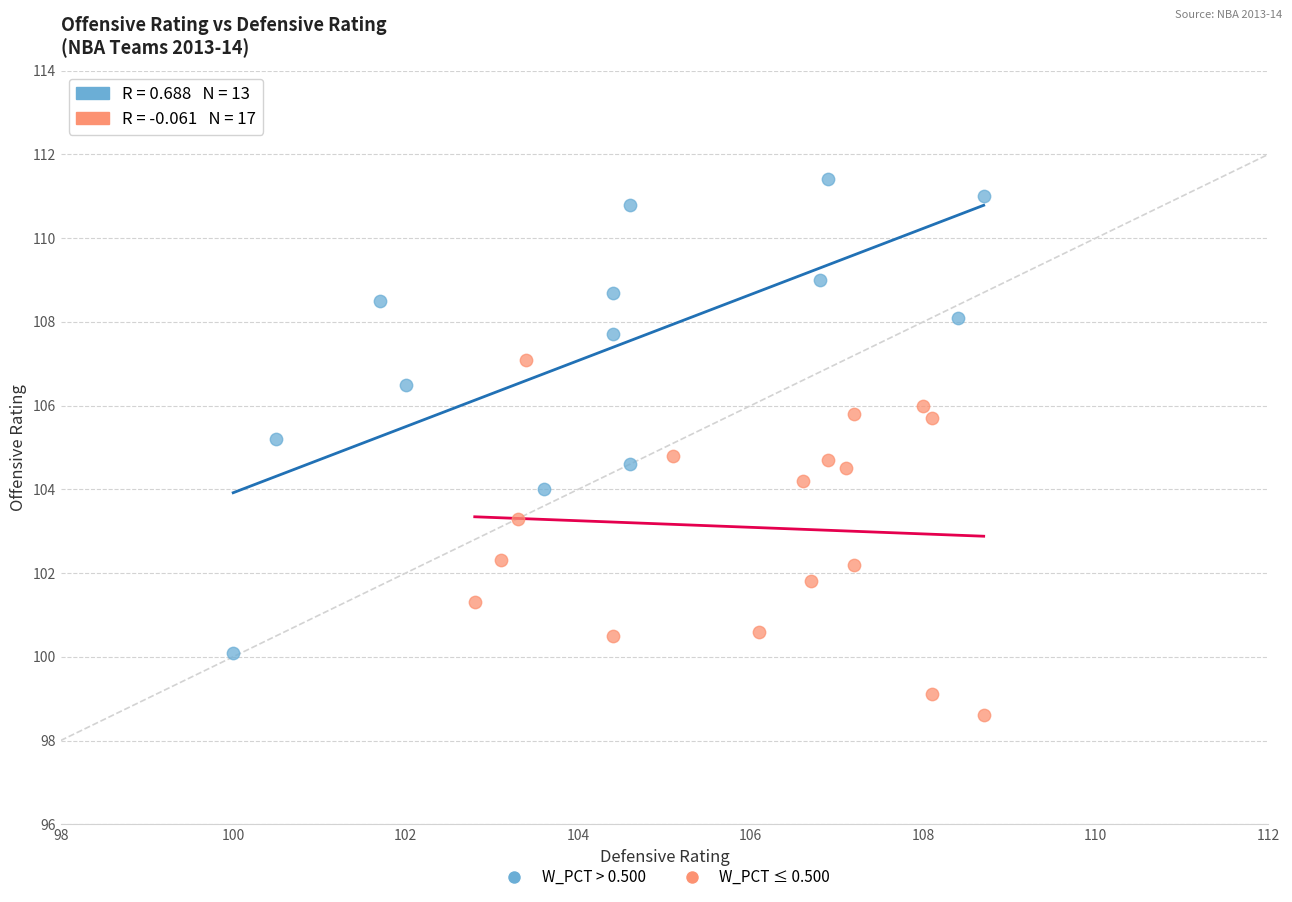

Which series has the widest spread of Y values?

W_PCT > 0.500